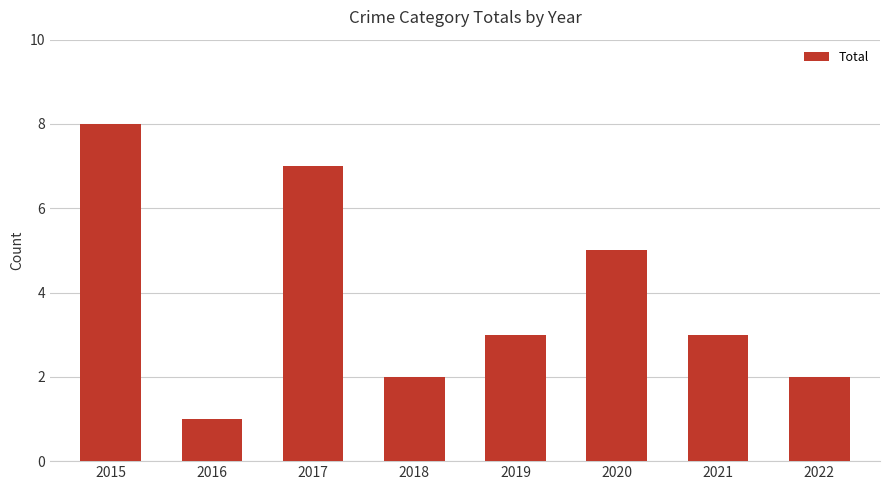

Reading left to right, list all the values displayed in this chart.

2015=8	2016=1	2017=7	2018=2	2019=3	2020=5	2021=3	2022=2